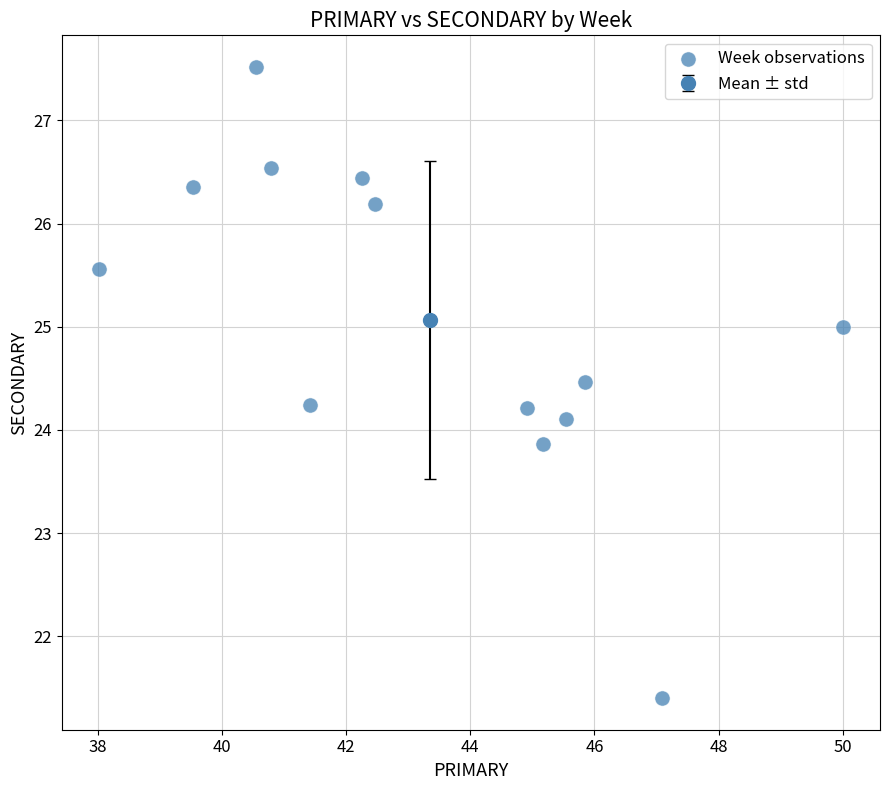

List the coordinates of all points as (Y, X) pairs, reading left to right.

(25.6, 38.0)  (26.4, 39.5)  (27.5, 40.5)  (26.5, 40.8)  (24.2, 41.4)  (26.4, 42.2)  (26.2, 42.5)  (24.2, 44.9)  (23.9, 45.2)  (24.1, 45.5)  (24.5, 45.8)  (21.4, 47.1)  (25.0, 50.0)